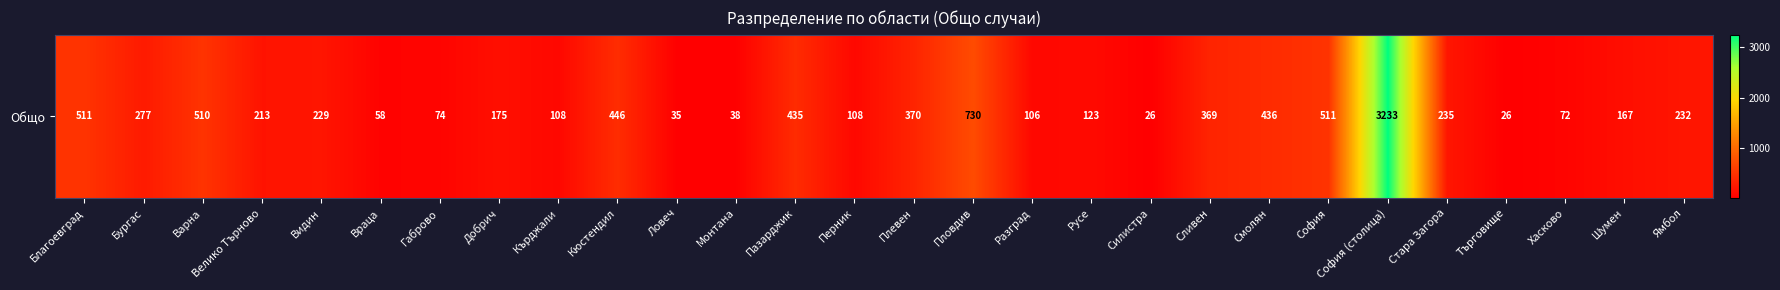

How many data points does each series have?

28